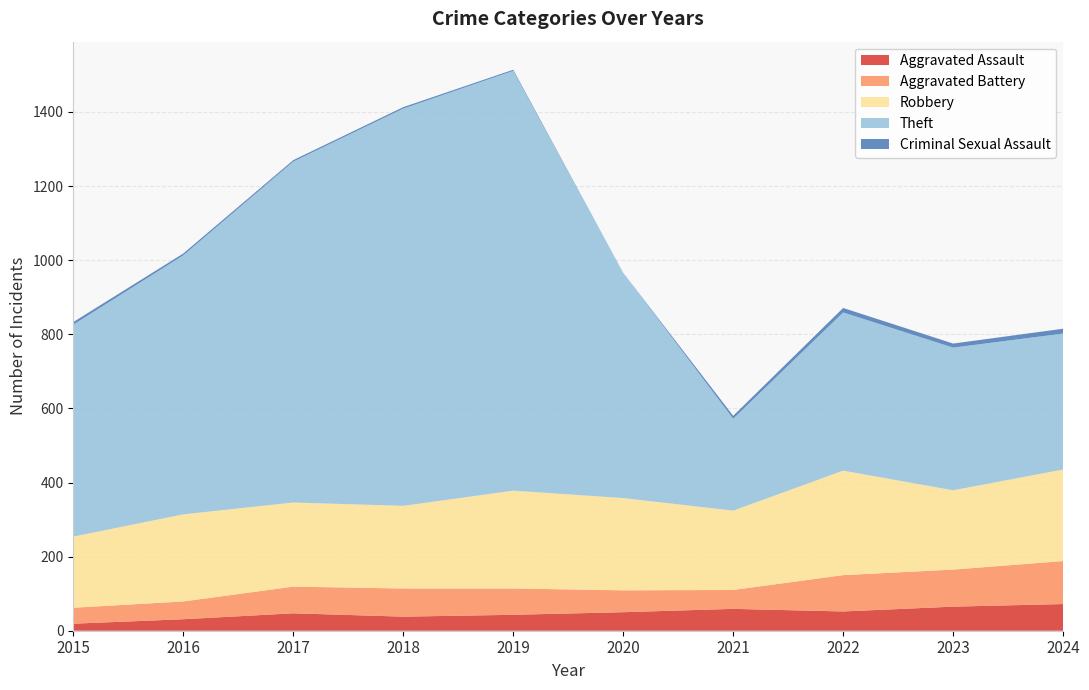

Reading left to right, what are all the values shown in this chart?

Aggravated Assault: 2015=19	2016=31	2017=47	2018=38	2019=43	2020=50	2021=59	2022=52	2023=65	2024=72
Aggravated Battery: 2015=43	2016=48	2017=72	2018=76	2019=71	2020=59	2021=51	2022=98	2023=100	2024=116
Robbery: 2015=192	2016=235	2017=227	2018=223	2019=264	2020=249	2021=214	2022=282	2023=214	2024=247
Theft: 2015=572	2016=699	2017=920	2018=1072	2019=1133	2020=608	2021=248	2022=427	2023=385	2024=367
Criminal Sexual Assault: 2015=7	2016=5	2017=4	2018=4	2019=3	2020=0	2021=8	2022=12	2023=11	2024=13